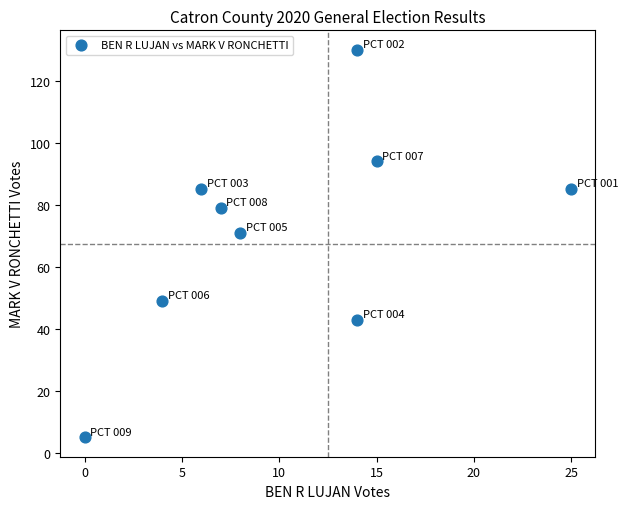

What is the range of X values (max minus min)?

25